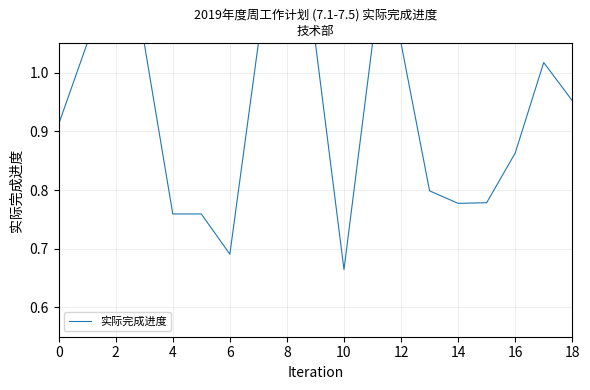

What is the difference between the maximum and minimum values?

0.4